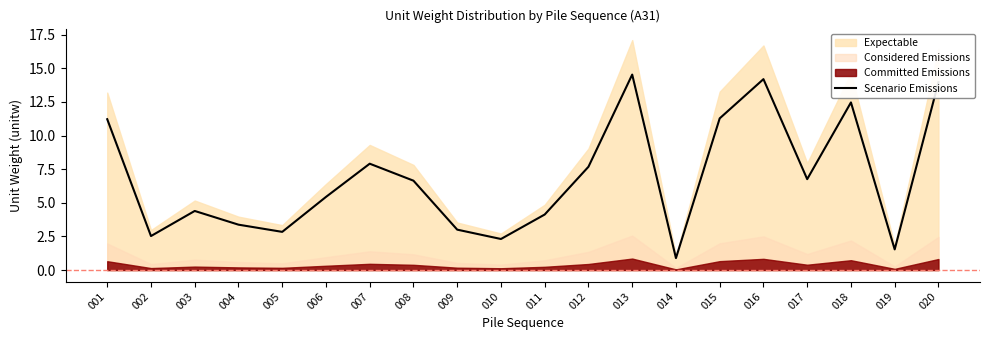

At which label is the value closest to 7?

017